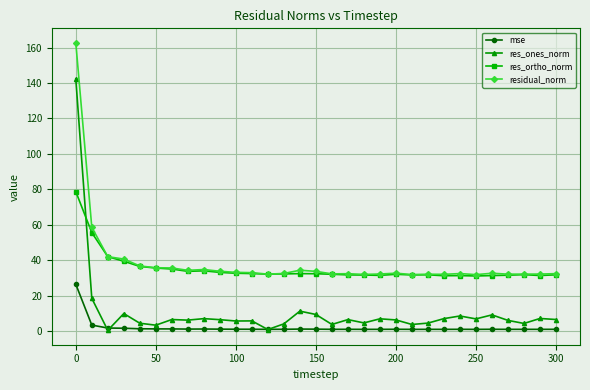

How many categories are shown in the chart?

31